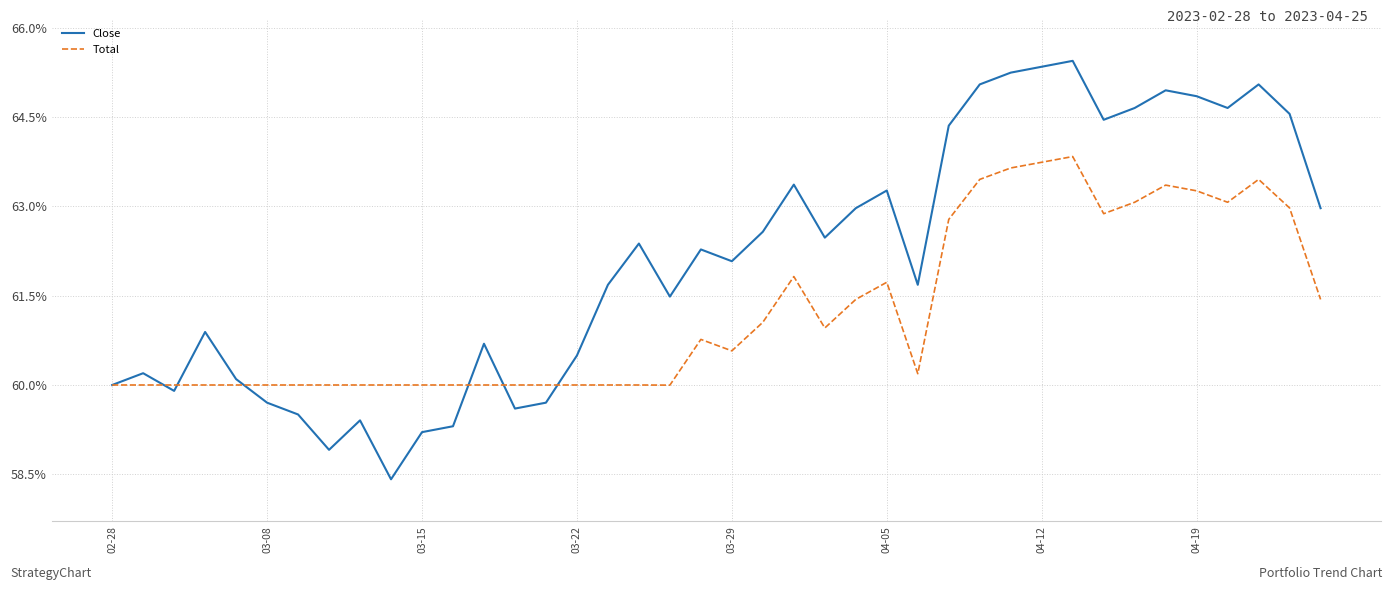

Which series has the largest total across all categories?

Close